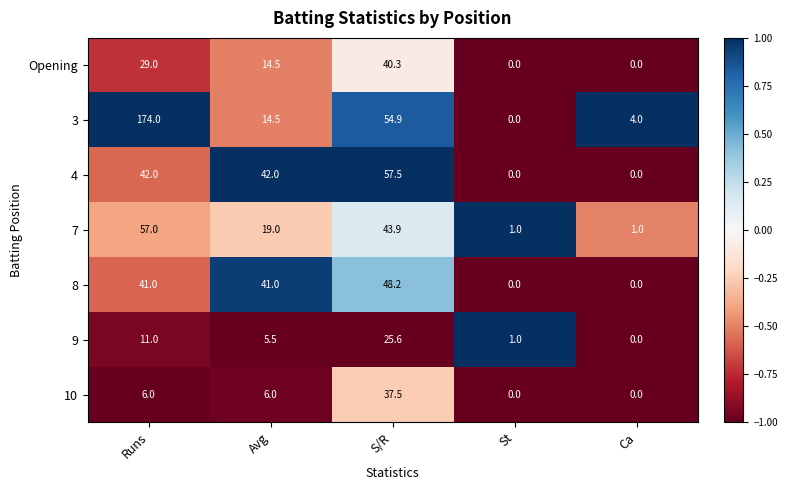

Is it true that 9 equals 11.0 at Runs?

True